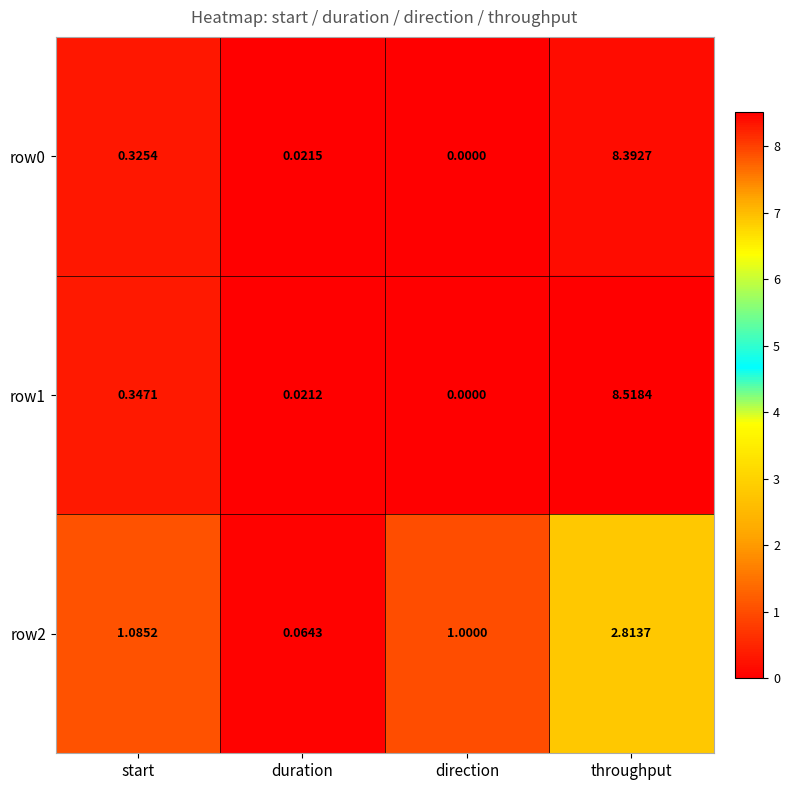

At which category is the sum across all series the highest?

throughput